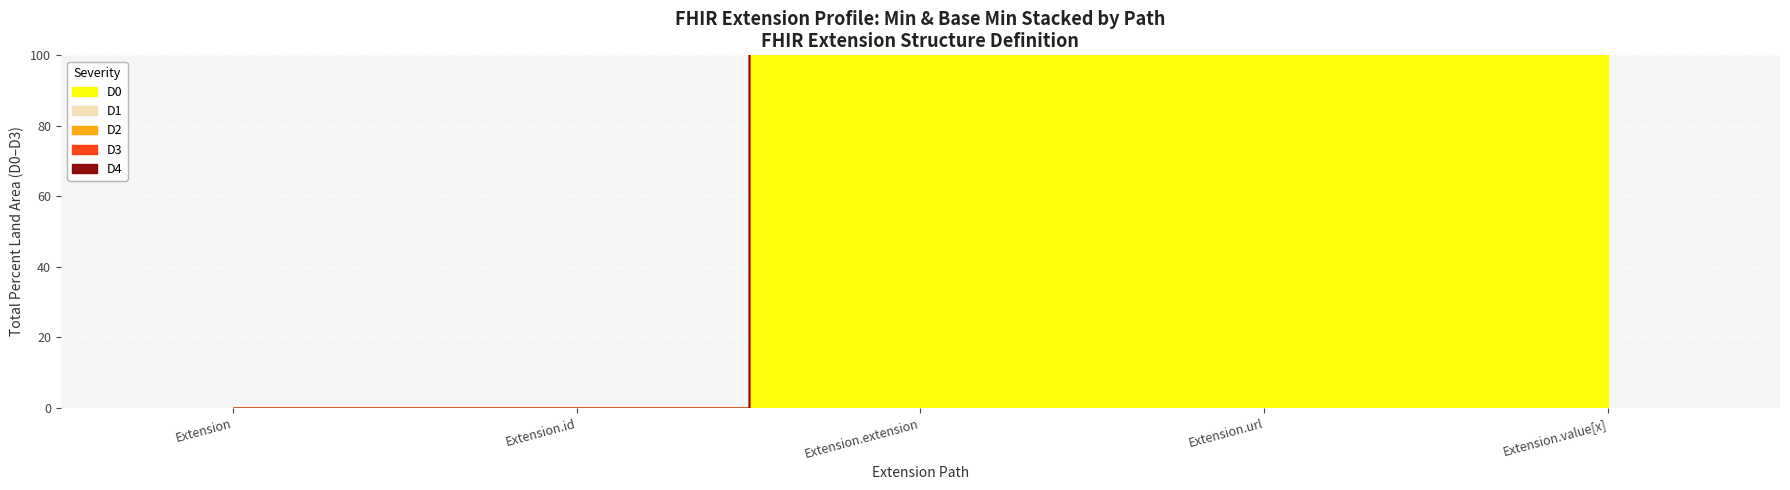

What is the difference between the D2 values at Extension.id and Extension.value[x]?

1